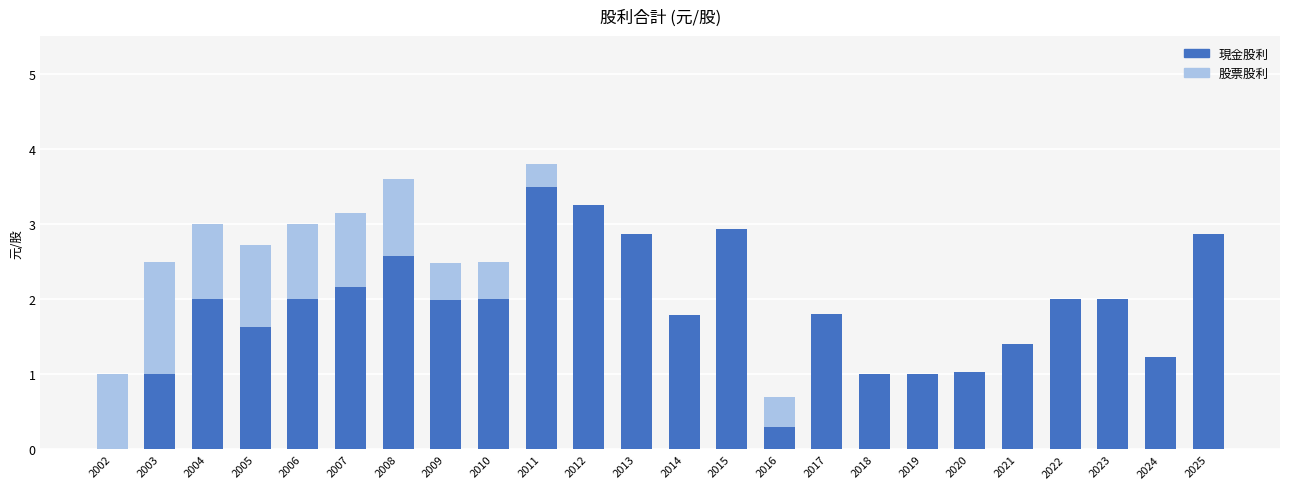

The 現金股利 series shows 0.7 at 2024. True or false?

False